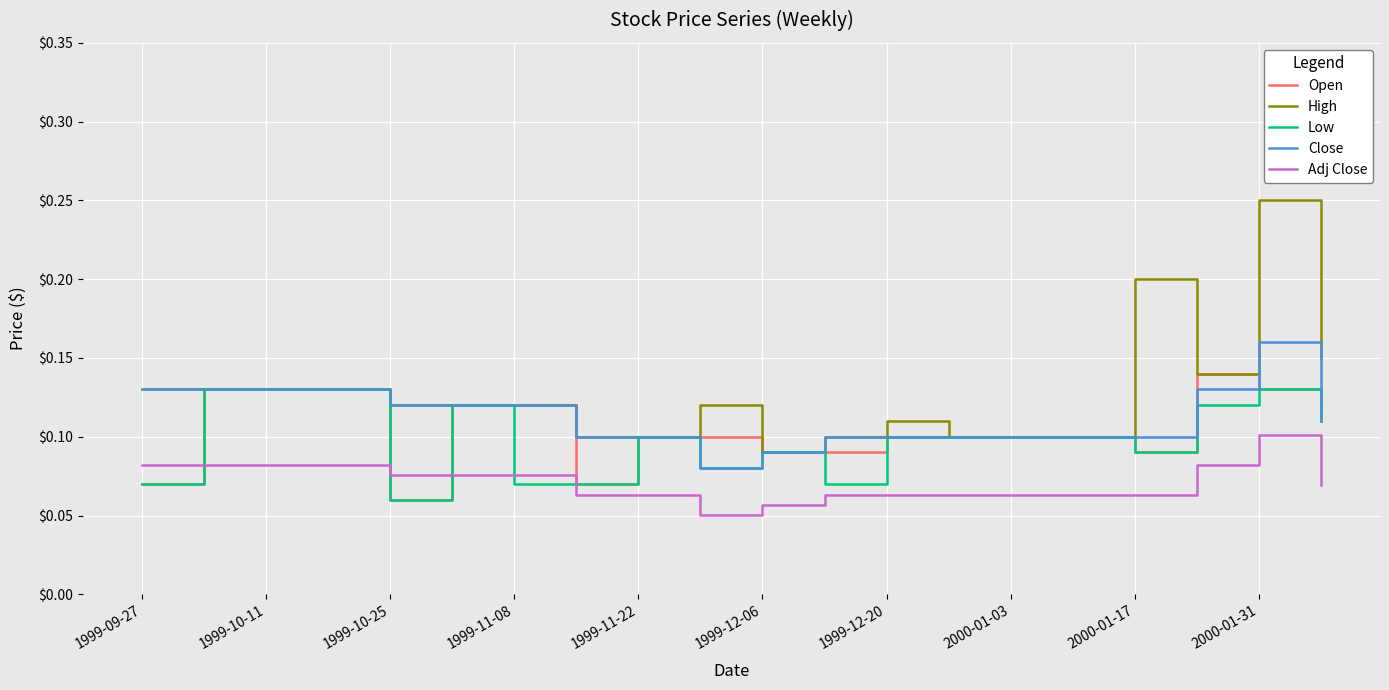

True or false: Adj Close and Close intersect in this chart.

False